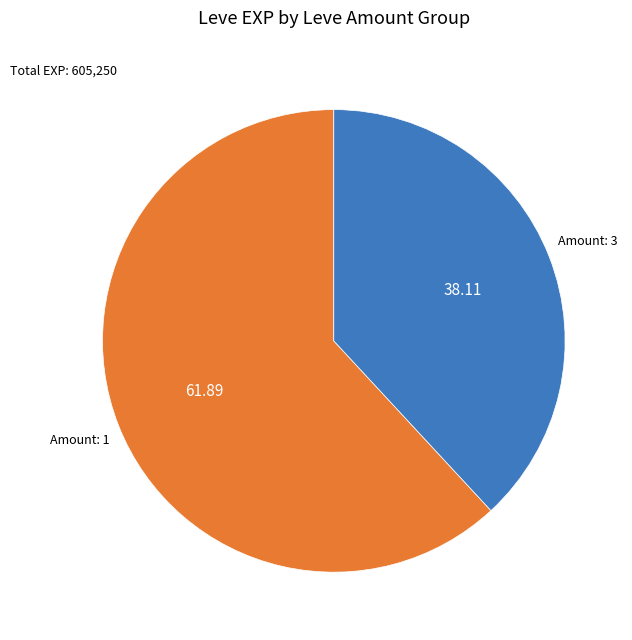

Which has a higher value, Amount: 1 or Amount: 3?

Amount: 1